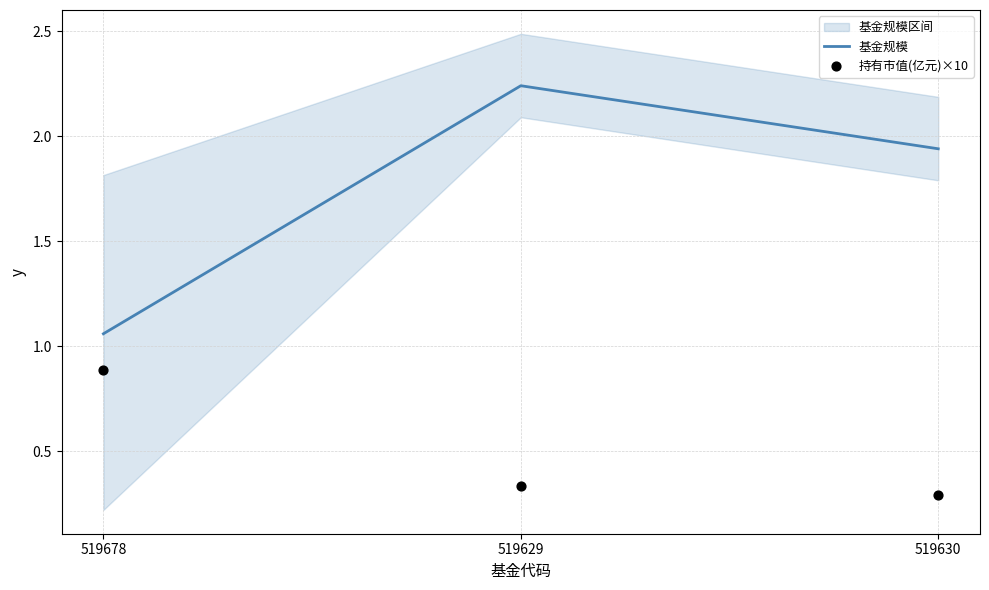

At which label does 基金规模 reach its minimum?

519678